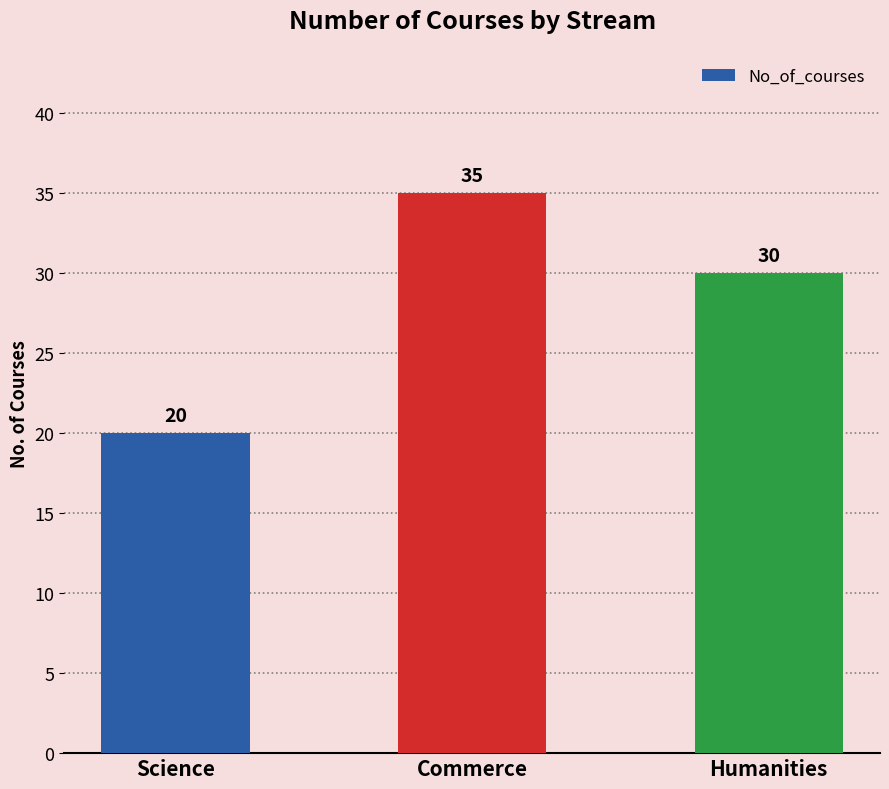

Count the values in the range 20 to 35.

3